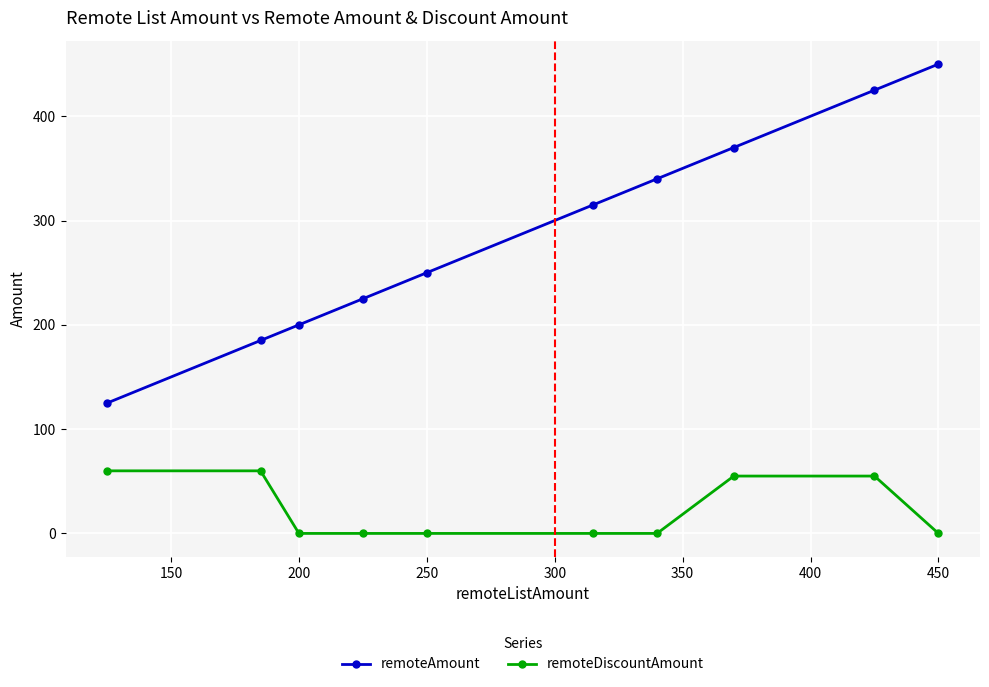

True or false: remoteDiscountAmount and remoteAmount cross at least once.

False